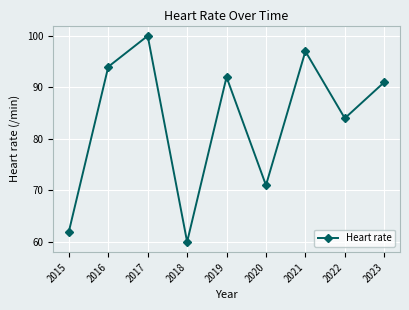

Is this an area chart (filled region under the line)?

No